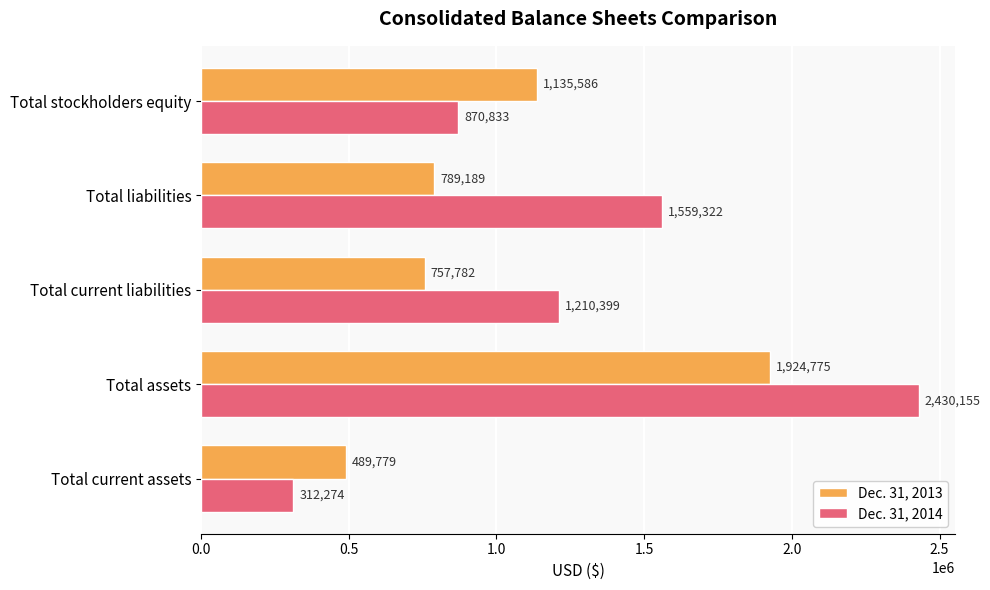

How many Dec. 31, 2014 values are between 870833 and 1559322?

3